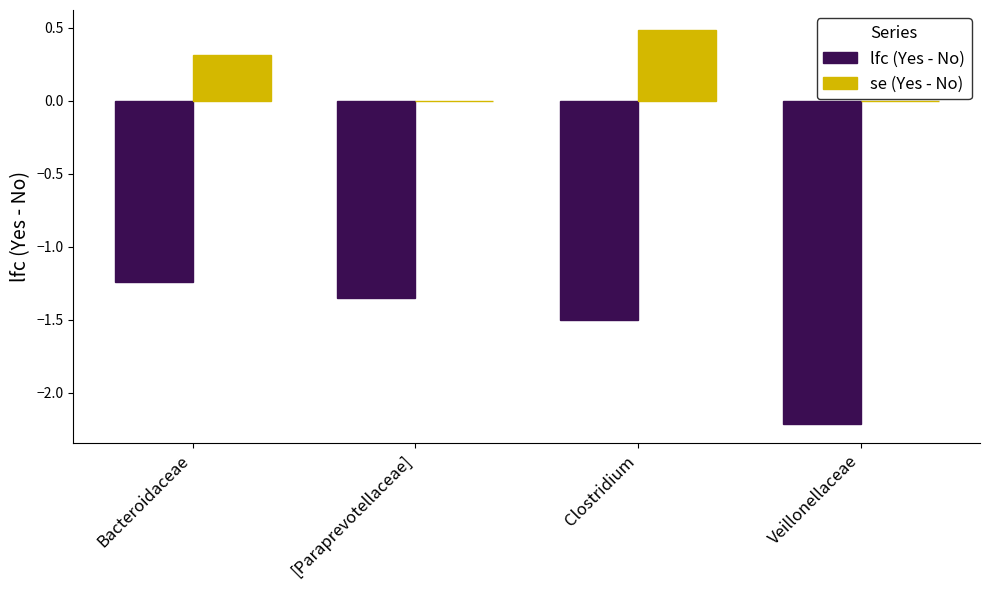

Is it true that se (Yes - No) equals 0.2 at Veillonellaceae?

False